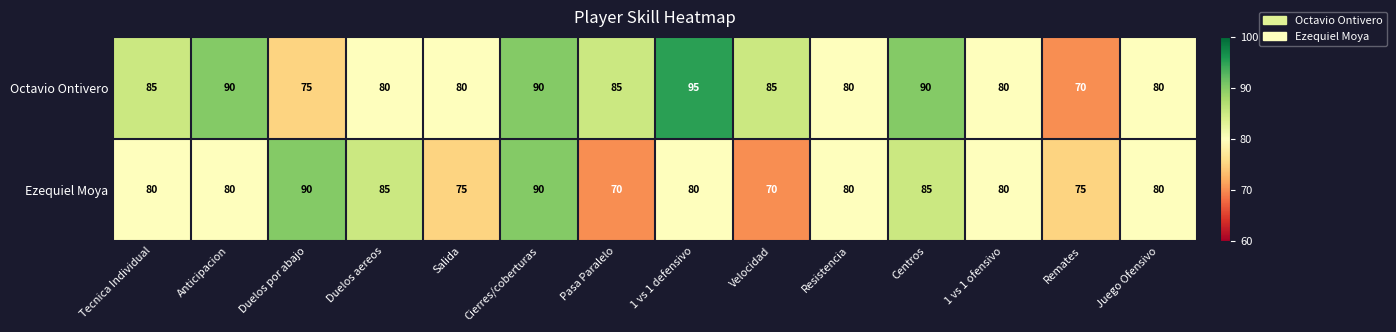

How many Octavio Ontivero values are between 80 and 90?

11